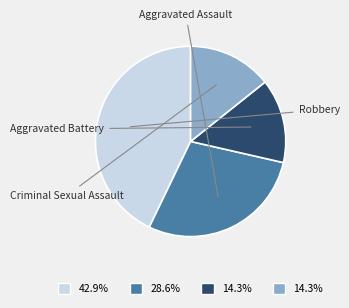

Is there a majority slice in this chart?

No